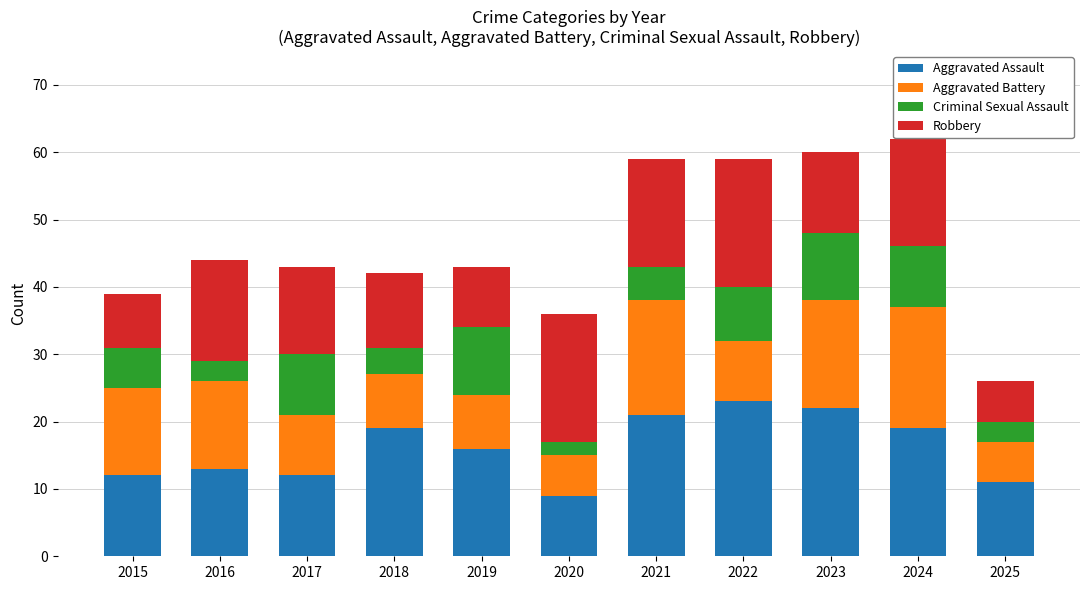

How many categories are shown in the chart?

11